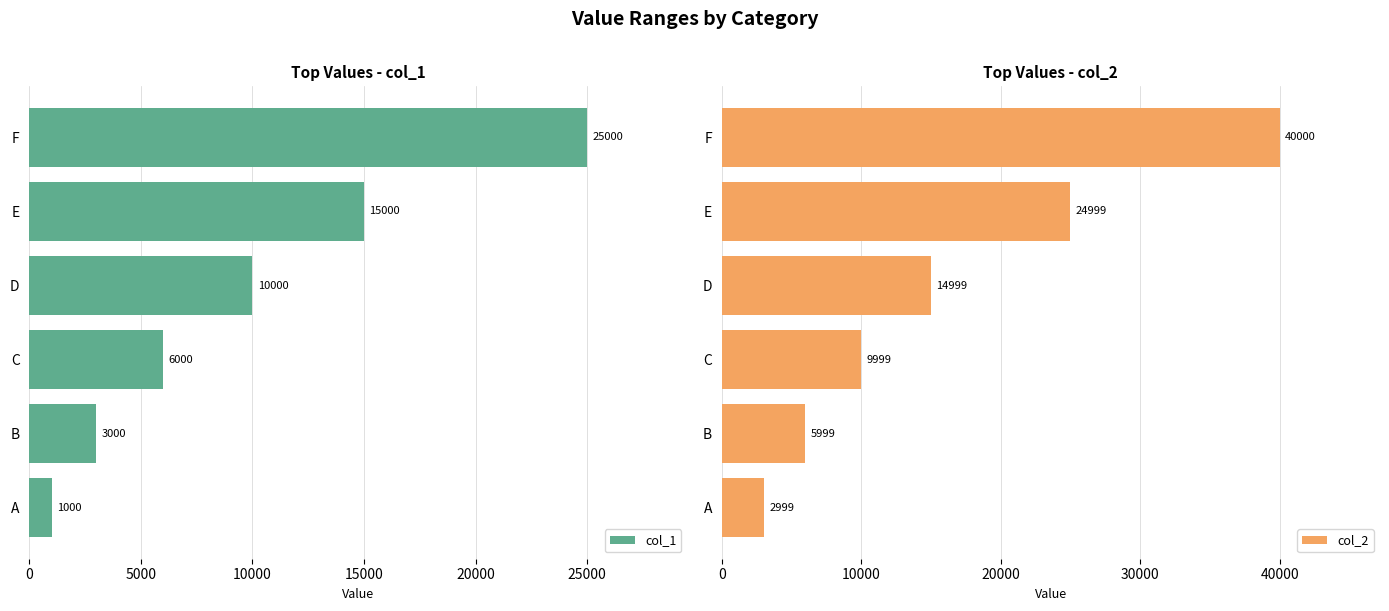

What are all the series names shown in the legend?

col_1, col_2